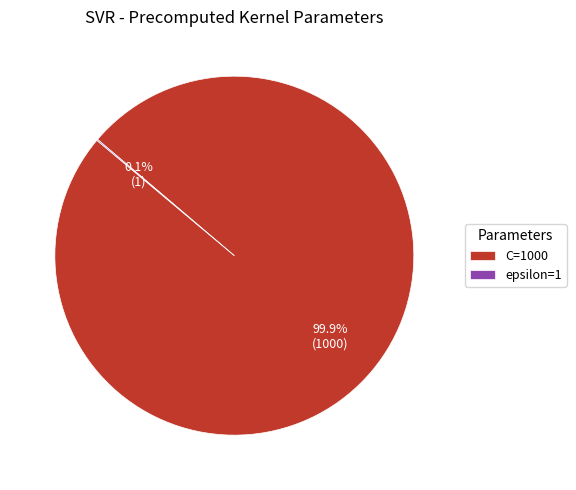

What is the majority slice?

C=1000